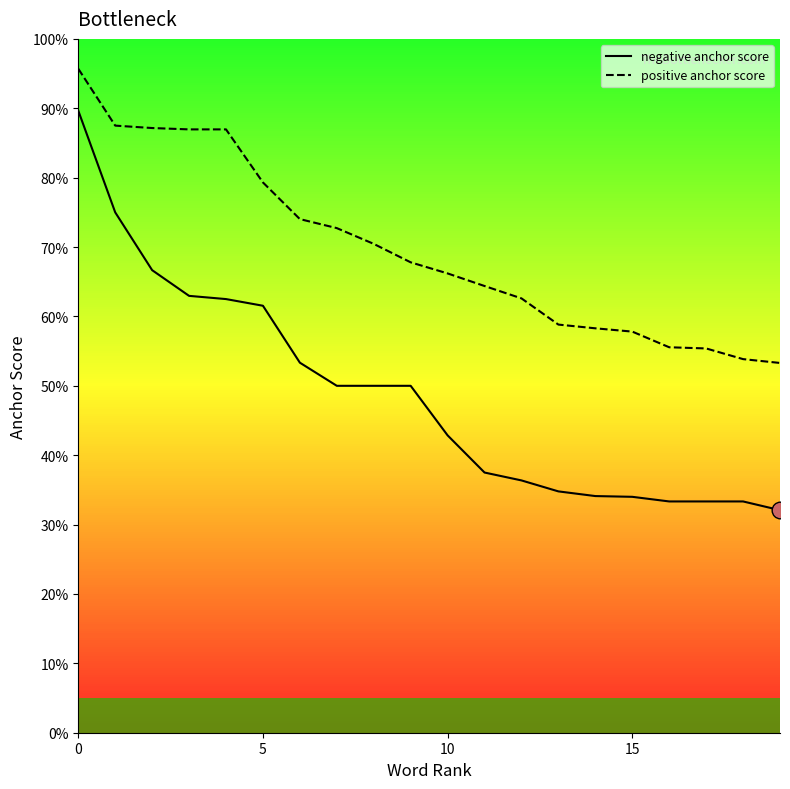

Does the chart display data point markers on the line(s)?

No